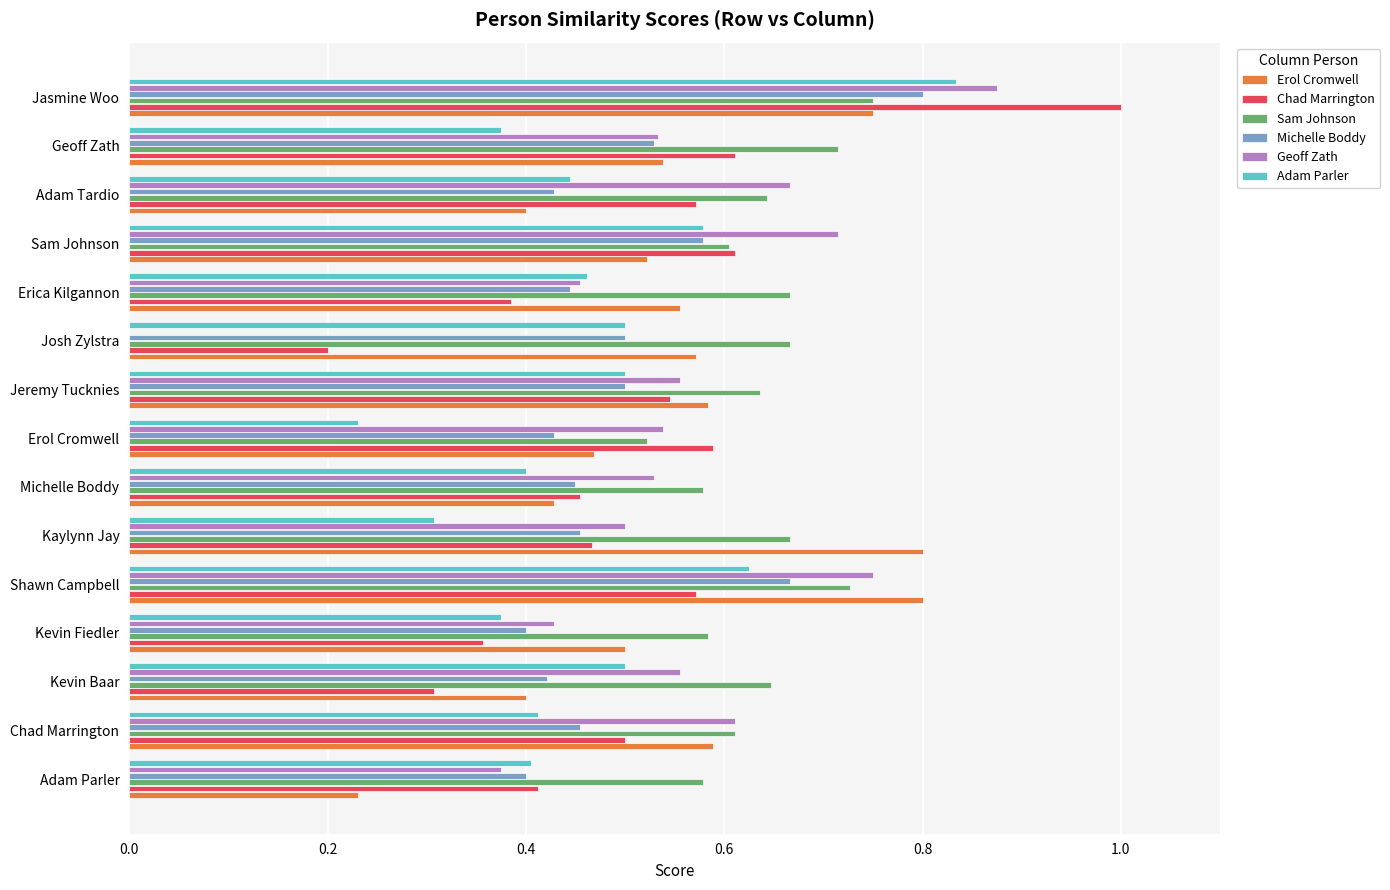

What is the maximum value for Chad Marrington?

1.0